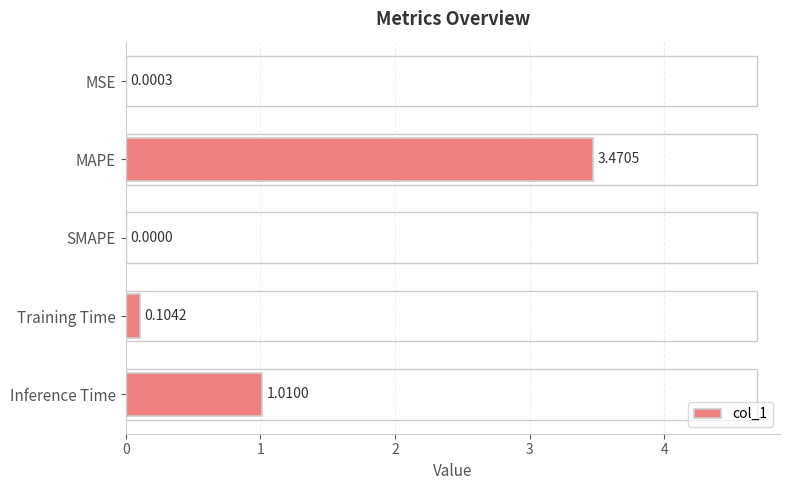

Are the bars horizontal?

Yes